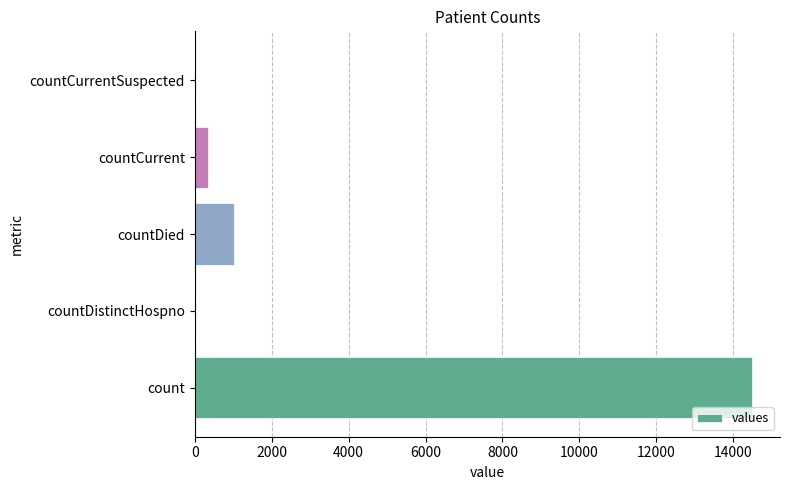

What is the sum of the values at count and countDistinctHospno?

14488